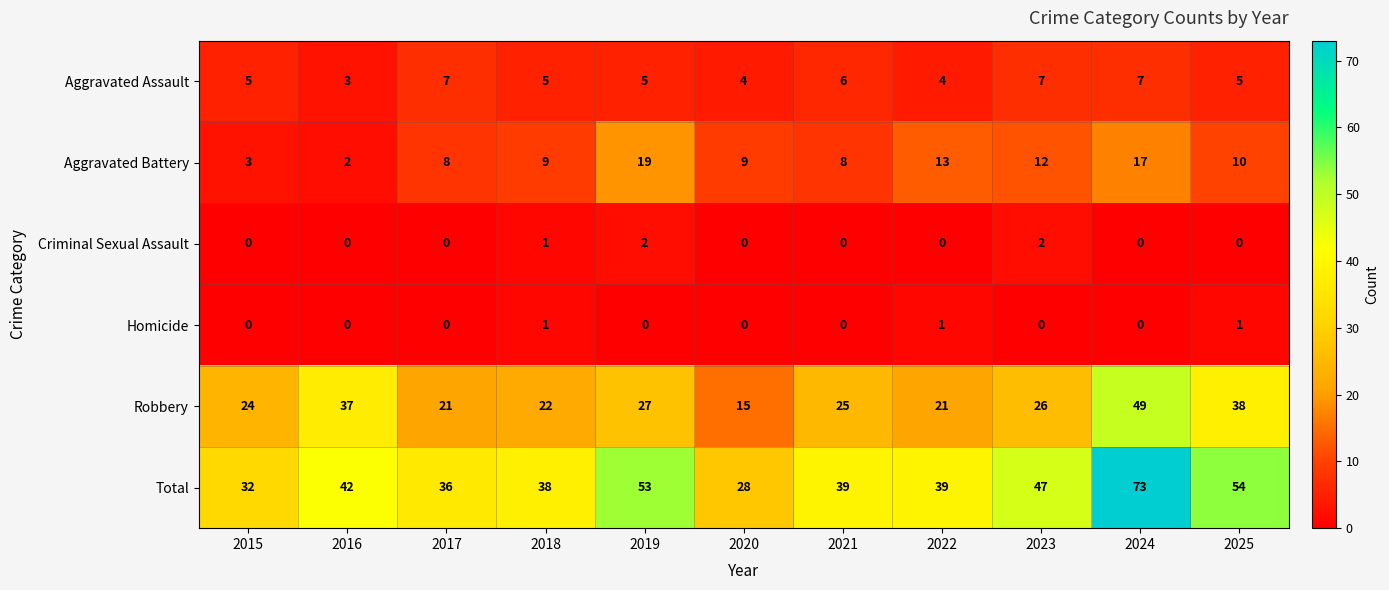

How many series are shown in this chart?

6